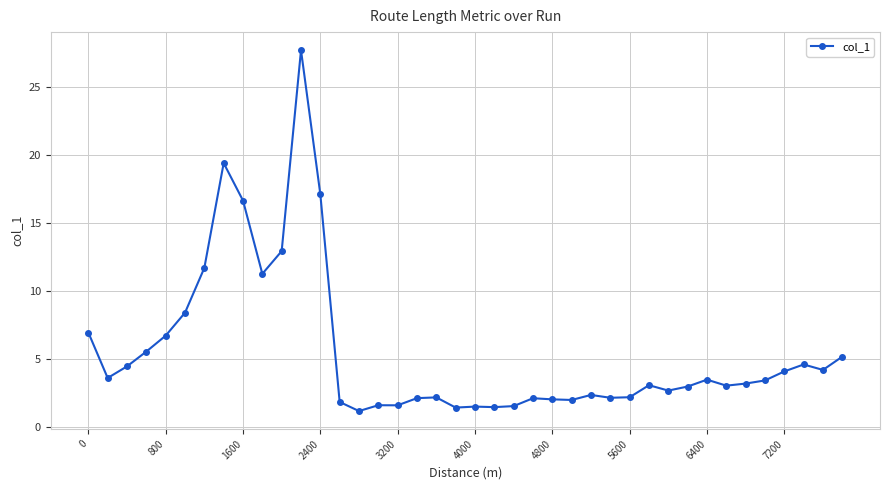

True or false: there are more than 1 points higher than both neighbors.

True